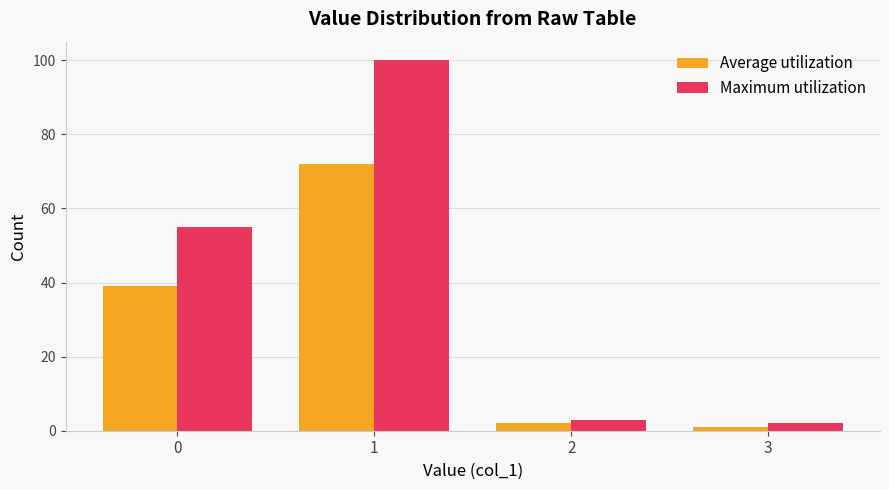

How many values in the Maximum utilization series are below 55?

2